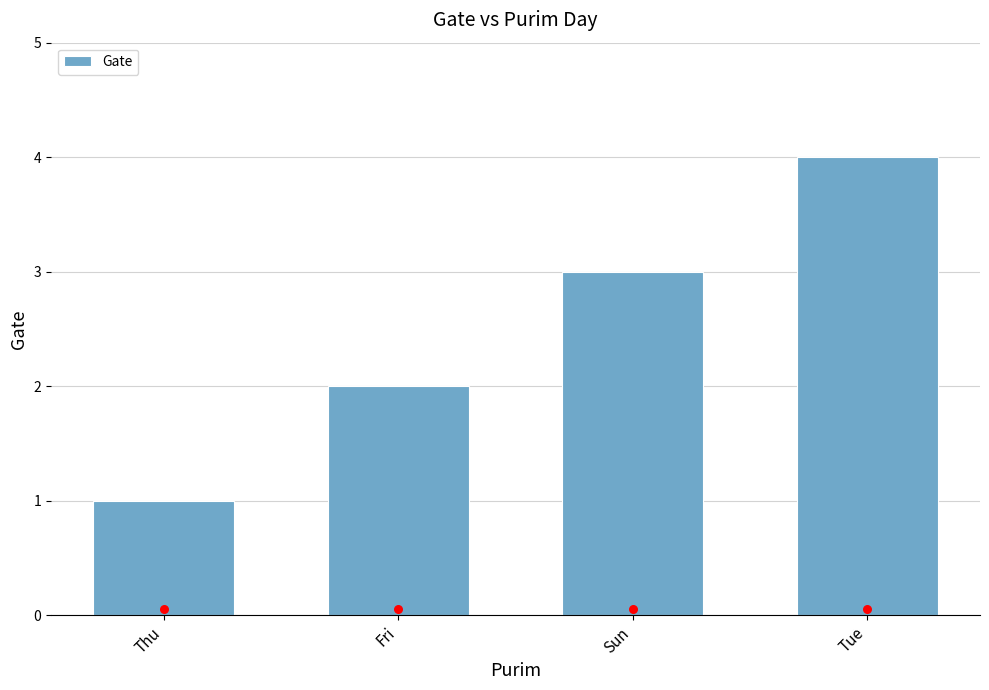

What is the ratio of the value at Thu to the value at Tue?

0.2